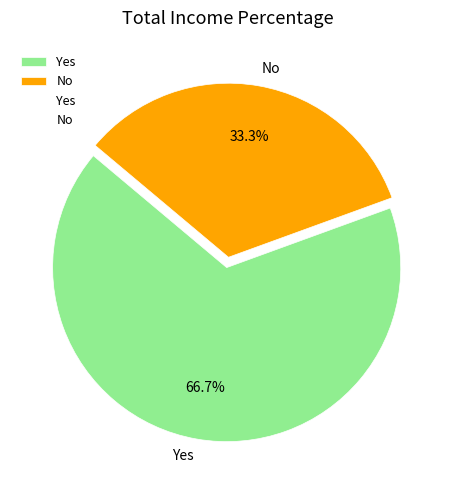

What percentage is the No slice, to the nearest percent?

33%